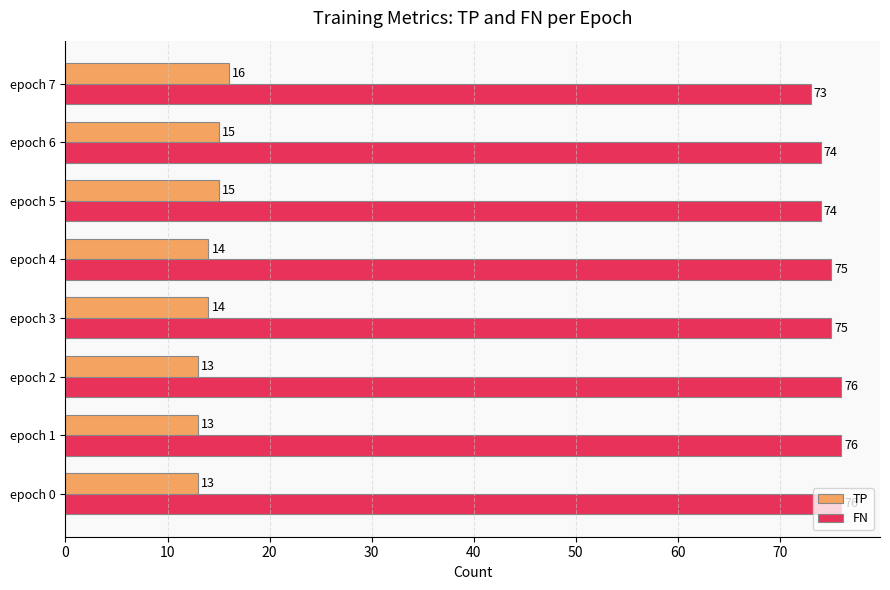

Rank the series at epoch 6 from lowest to highest value.

TP, FN